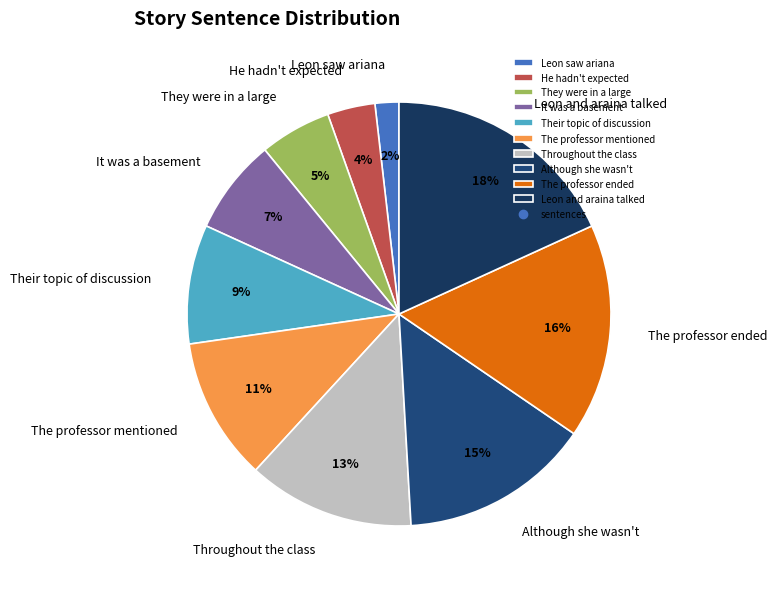

To the nearest percent, what percentage of the pie is Leon and araina talked?

18%